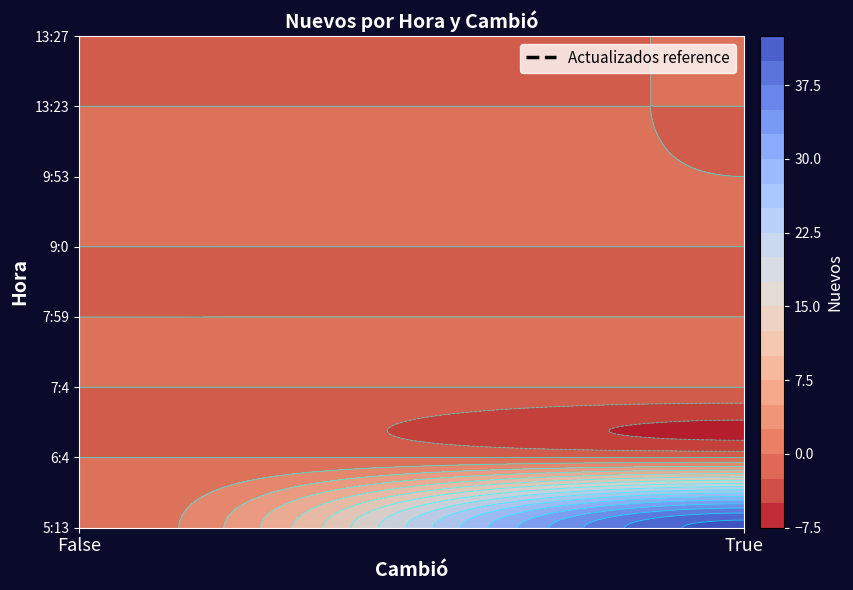

How many data points does each series have?

2